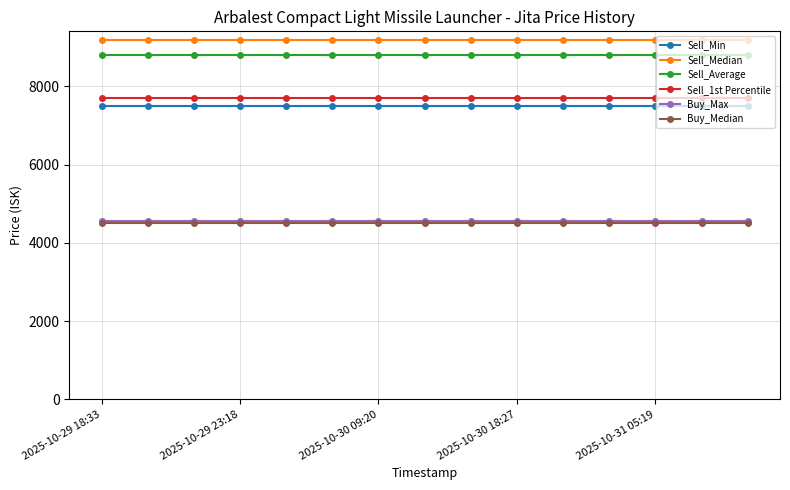

True or false: Sell_Median and Sell_Average cross at least once.

False